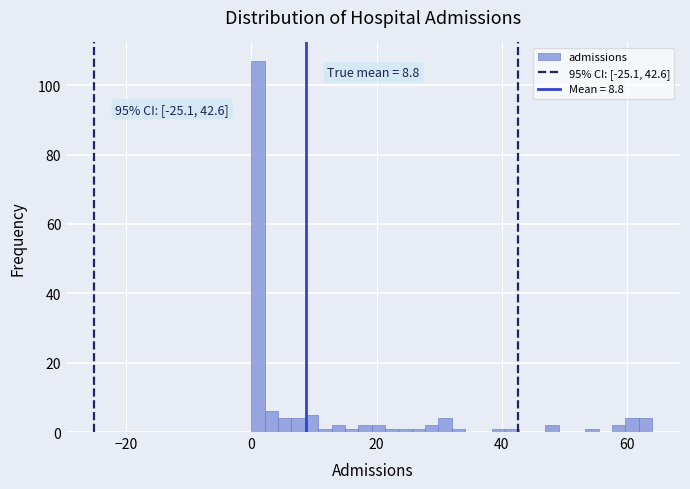

Around what value on the x-axis is the tallest bar? Give the approximate position of its centre, as read against the axis.

2